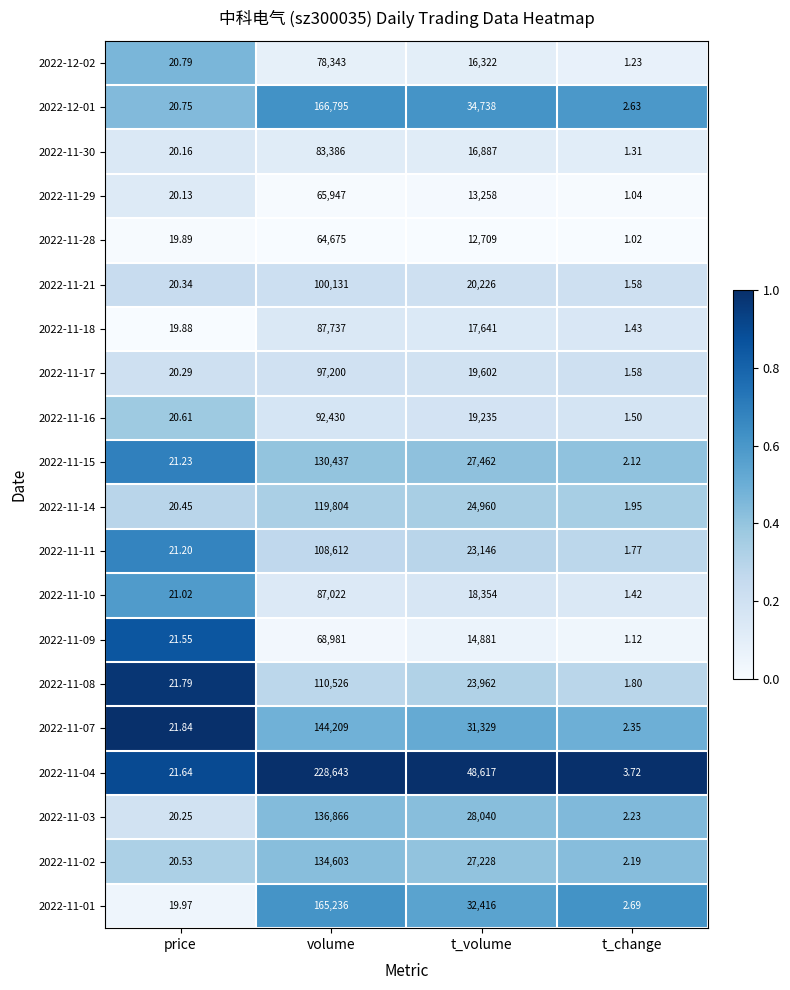

Is the value of 2022-11-01 at t_change greater than the value of 2022-12-02 at price?

No